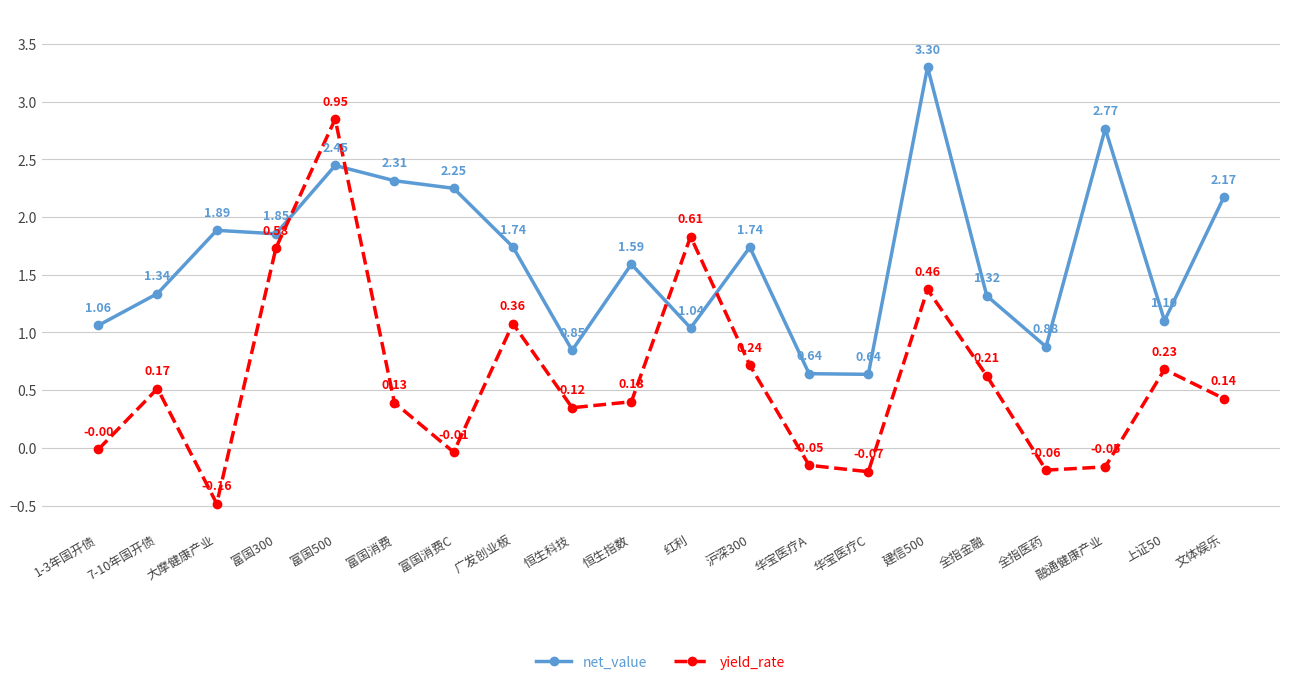

At which category does the chart reach its minimum across all series?

大摩健康产业